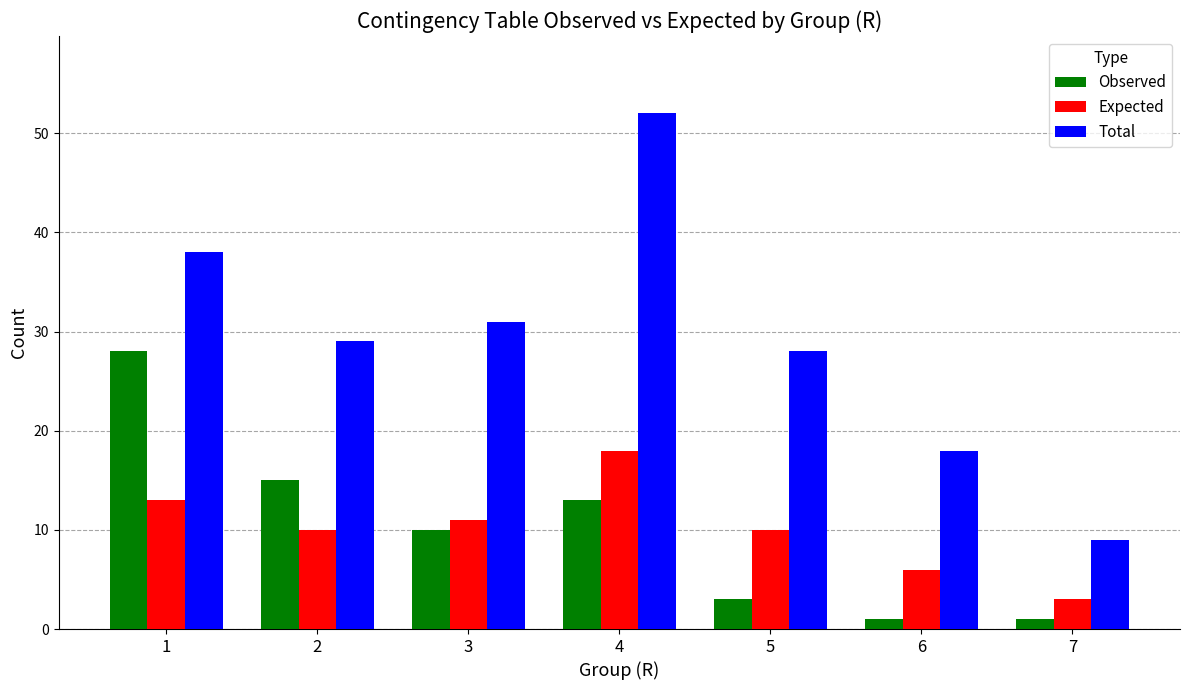

At how many categories does at least one series exceed 6?

7